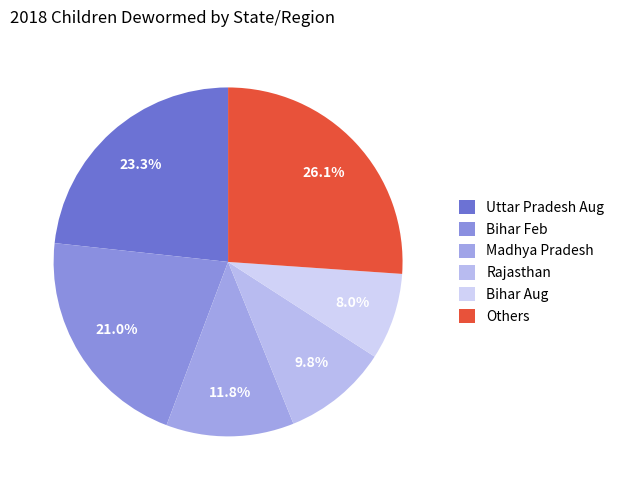

Is it true that Uttar Pradesh Aug is 23% of the pie?

True